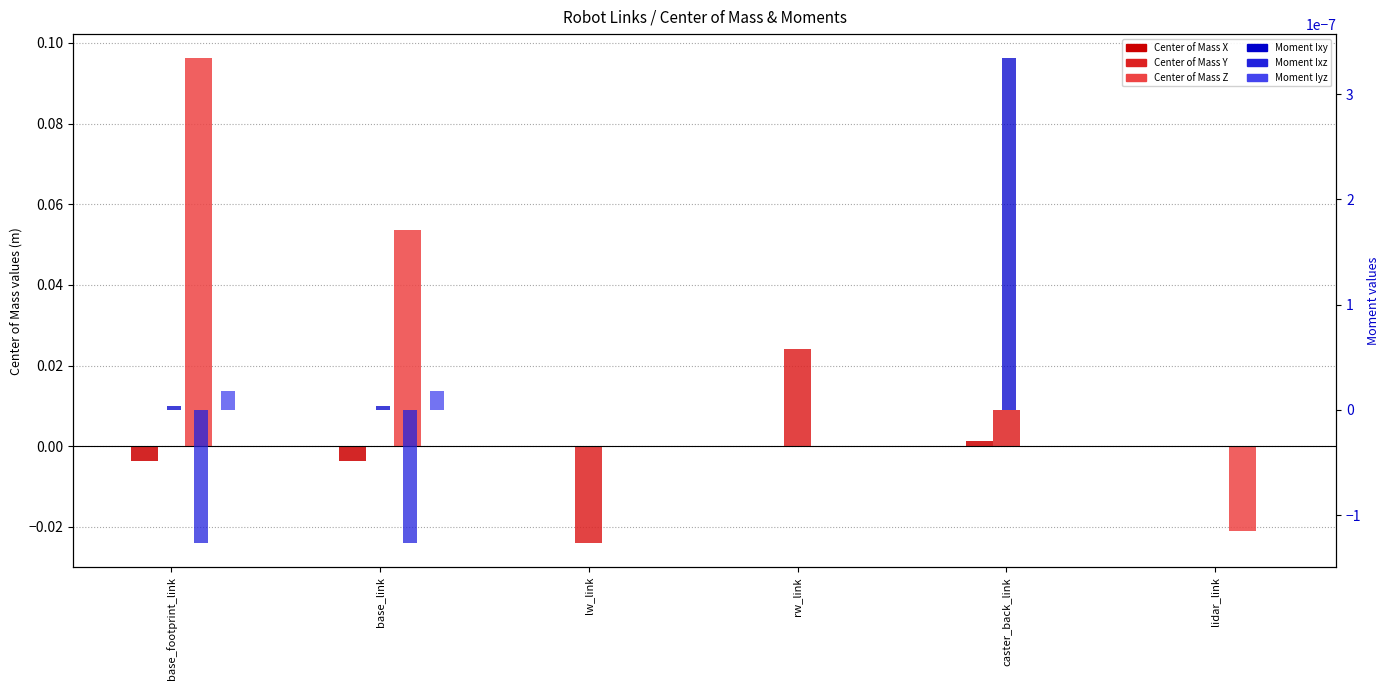

What is the total value across all series at base_footprint_link?

0.1